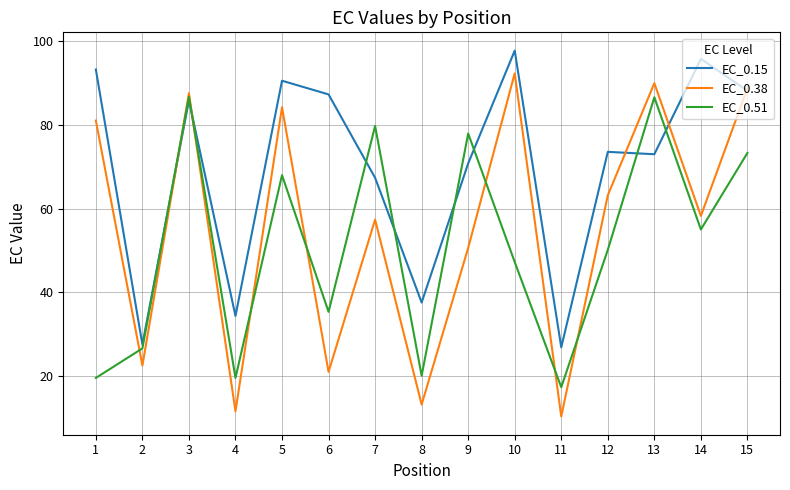

At which label does EC_0.38 reach its minimum?

11